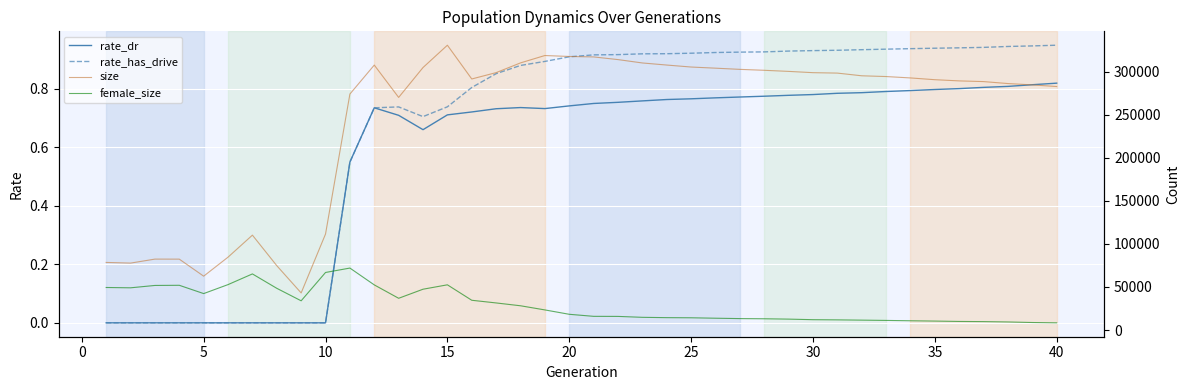

The value of rate_has_drive at 20 is 1.5. True or false?

False